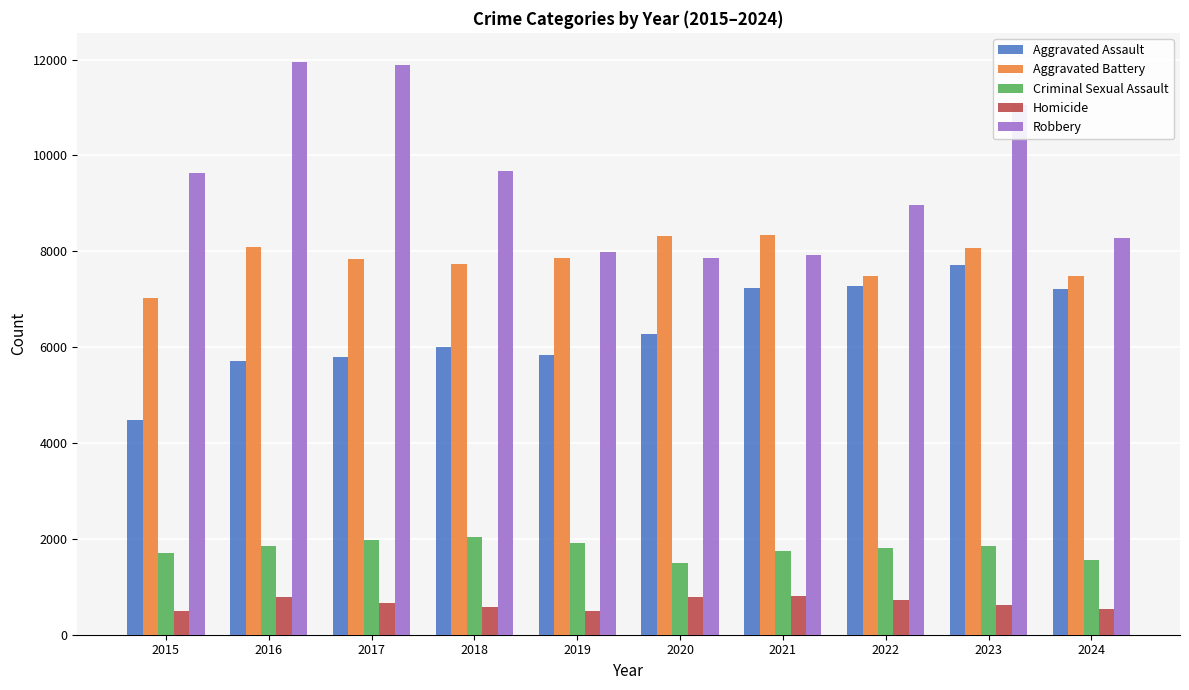

What is the maximum value shown in the chart?

11960